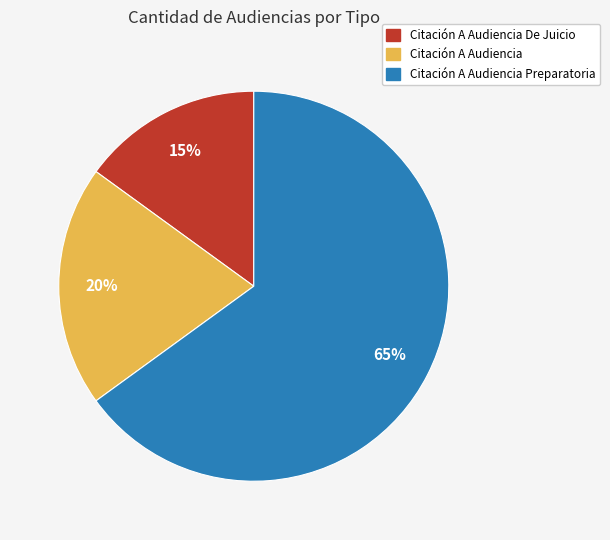

Does any single category account for the majority?

Yes